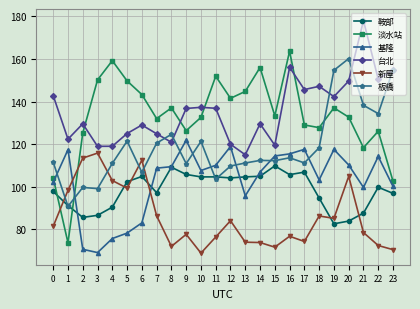

True or false: 板橋 has more than 0 points higher than both neighbors.

True